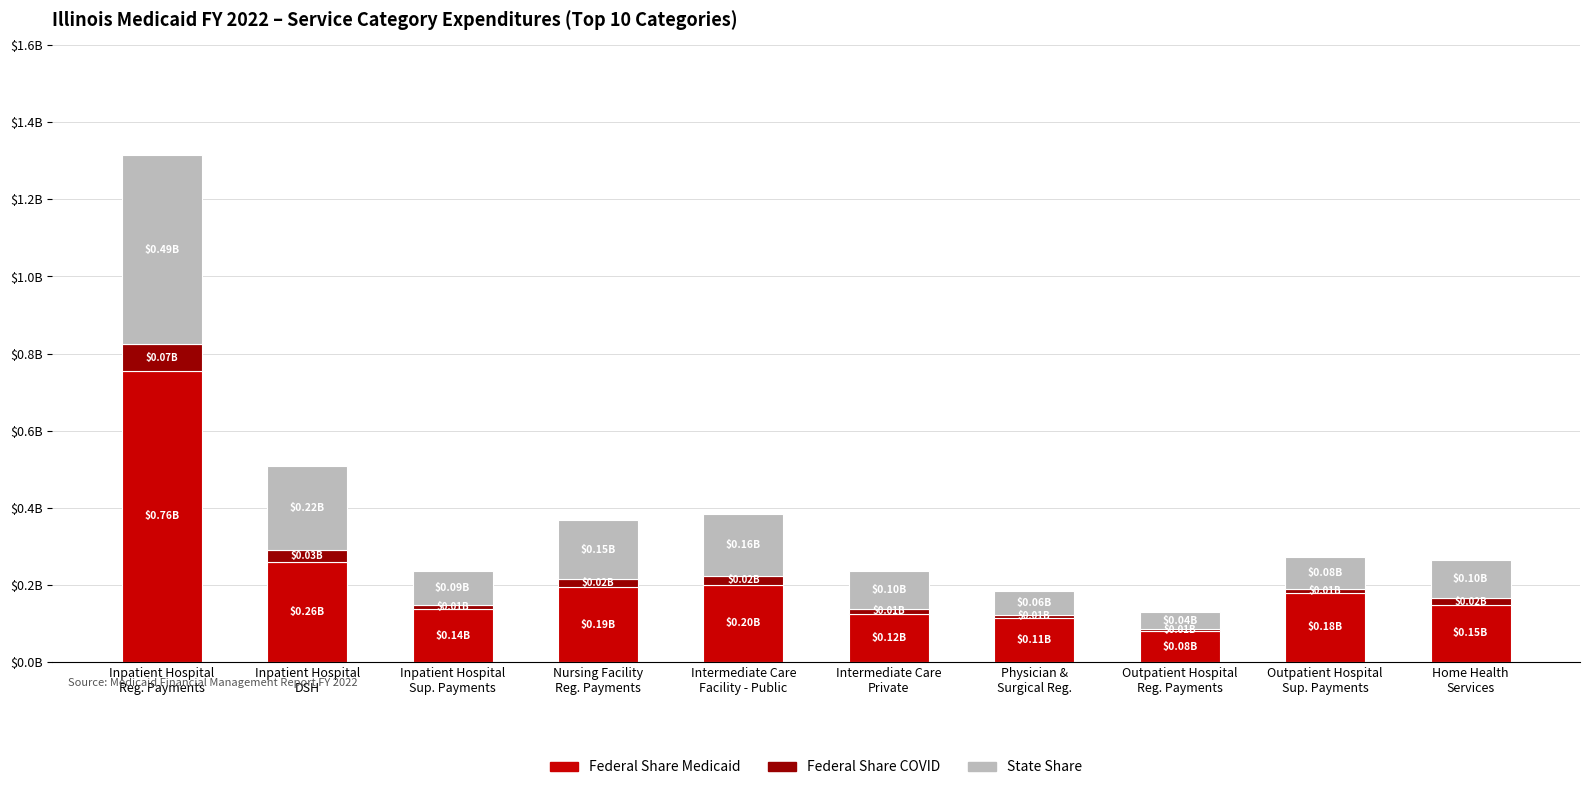

List the labels in order of Federal Share Medicaid value, smallest first.

Outpatient Hospital
Reg. Payments, Physician &
Surgical Reg., Intermediate Care
Private, Inpatient Hospital
Sup. Payments, Home Health
Services, Outpatient Hospital
Sup. Payments, Nursing Facility
Reg. Payments, Intermediate Care
Facility - Public, Inpatient Hospital
DSH, Inpatient Hospital
Reg. Payments